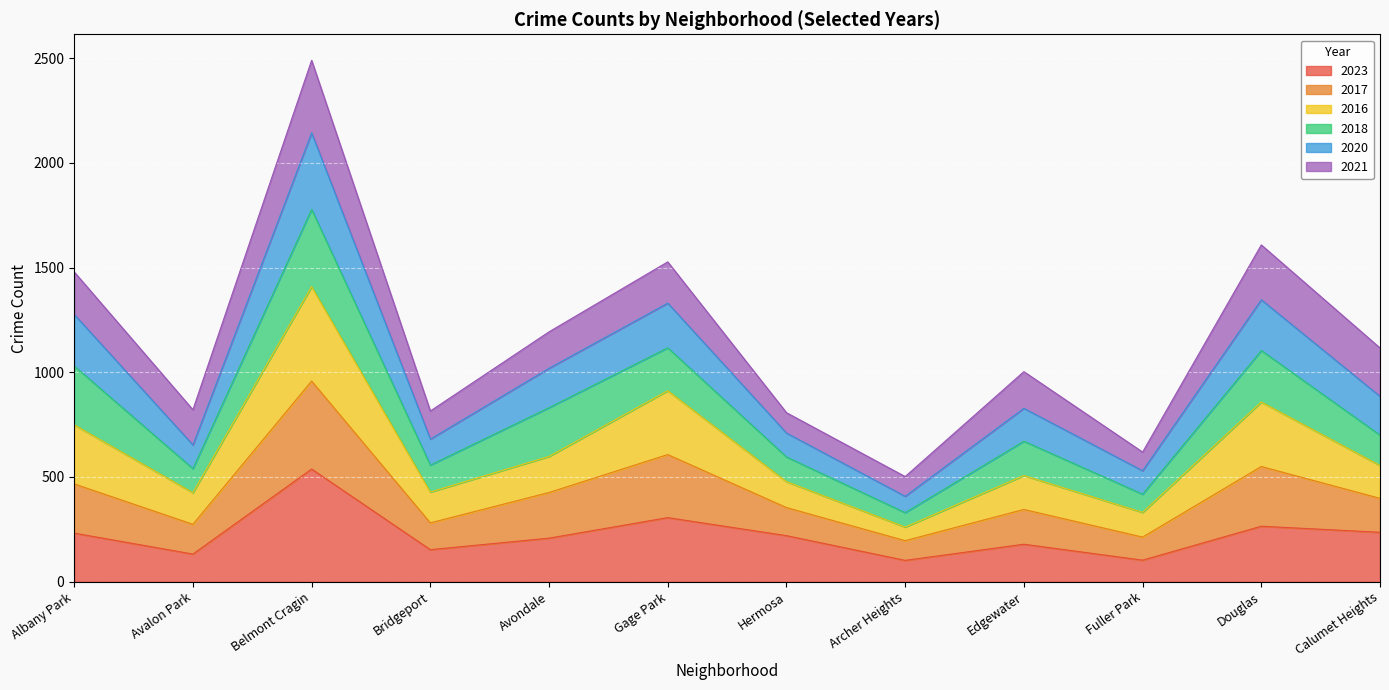

At which category is the sum across all series the highest?

Belmont Cragin